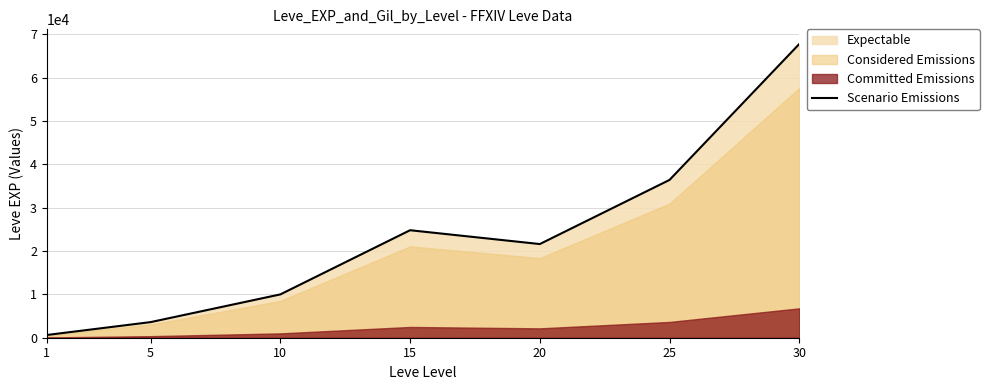

Reading left to right, what are all the values shown in this chart?

630	3600	9990	24790	21600	36390	67730